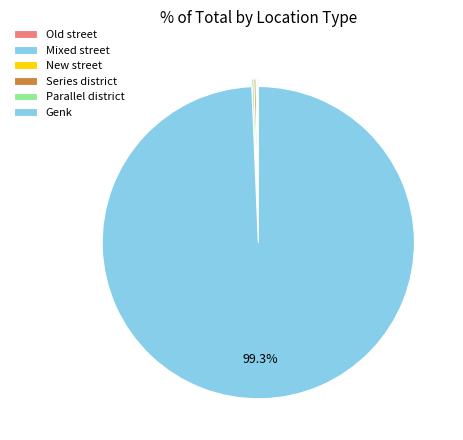

True or false: New street accounts for 1% of the total.

False